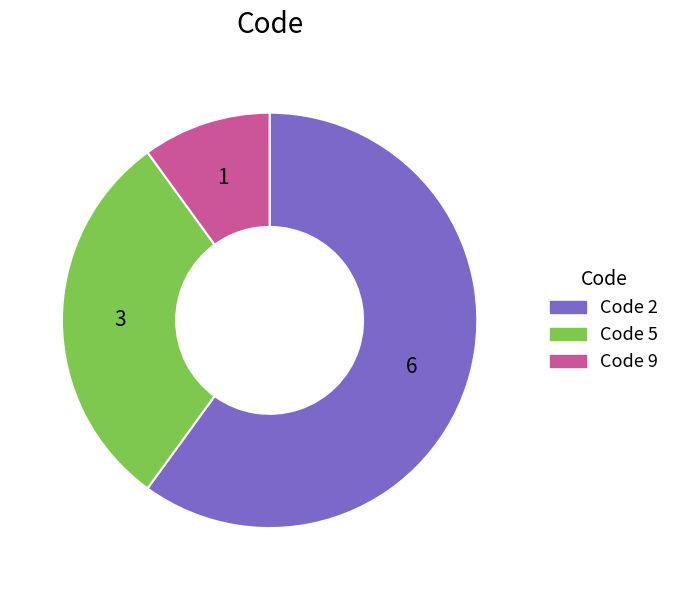

The Code 5 slice represents 43% of the pie. True or false?

False